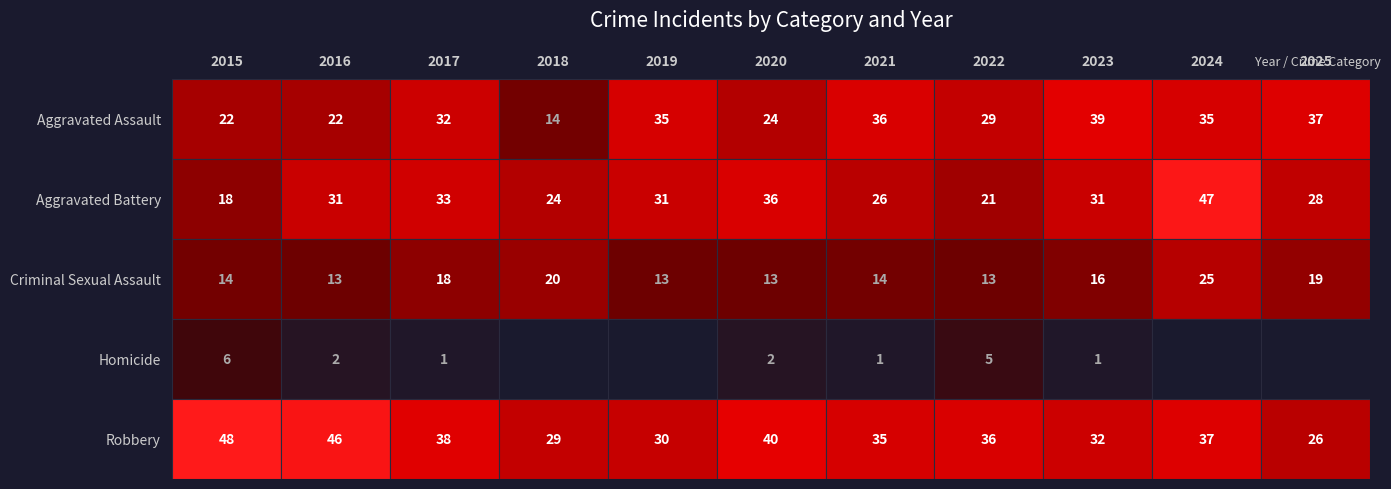

What is the lowest value of the Criminal Sexual Assault series?

13